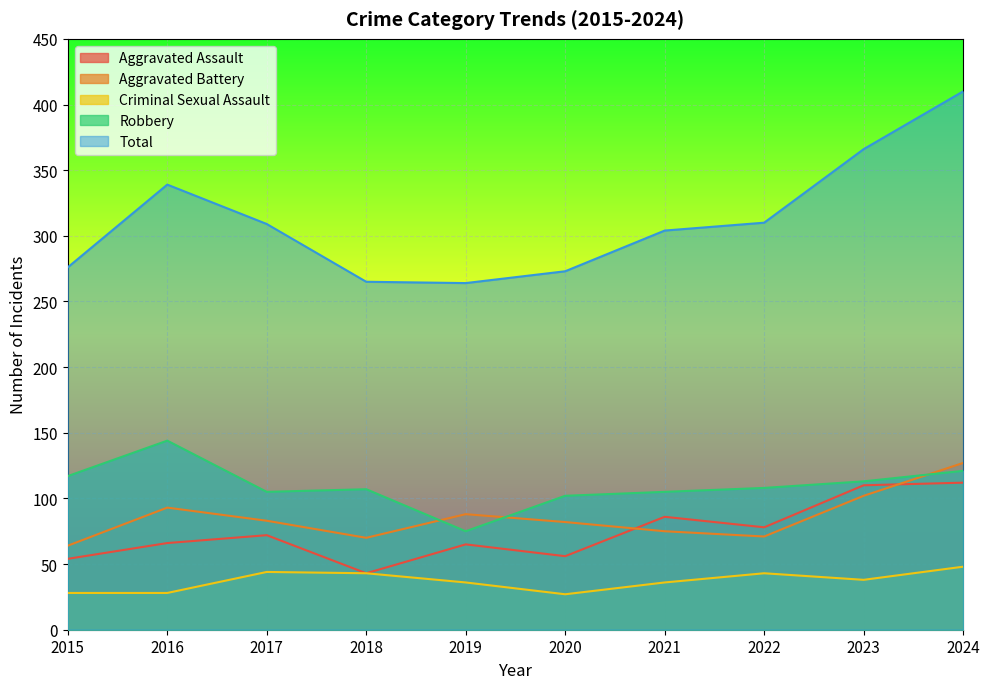

How many data points in Aggravated Battery are less than 83?

5